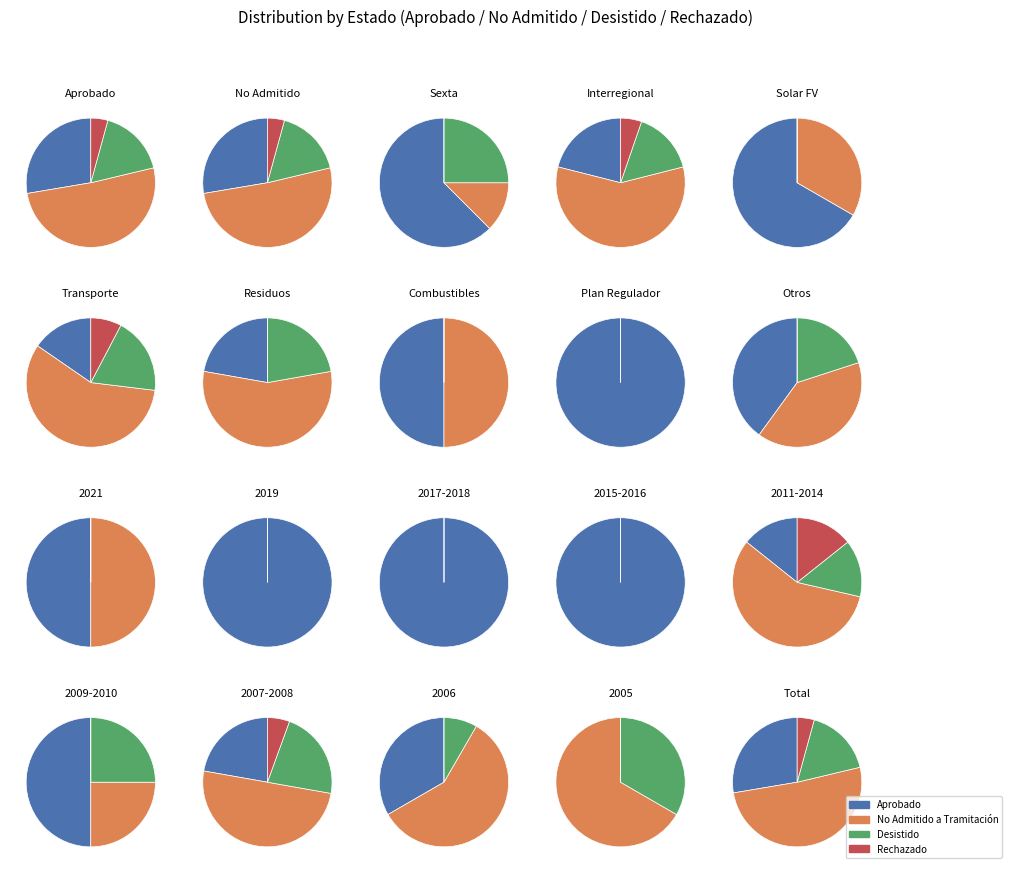

Which series has the widest spread of values?

Aprobado